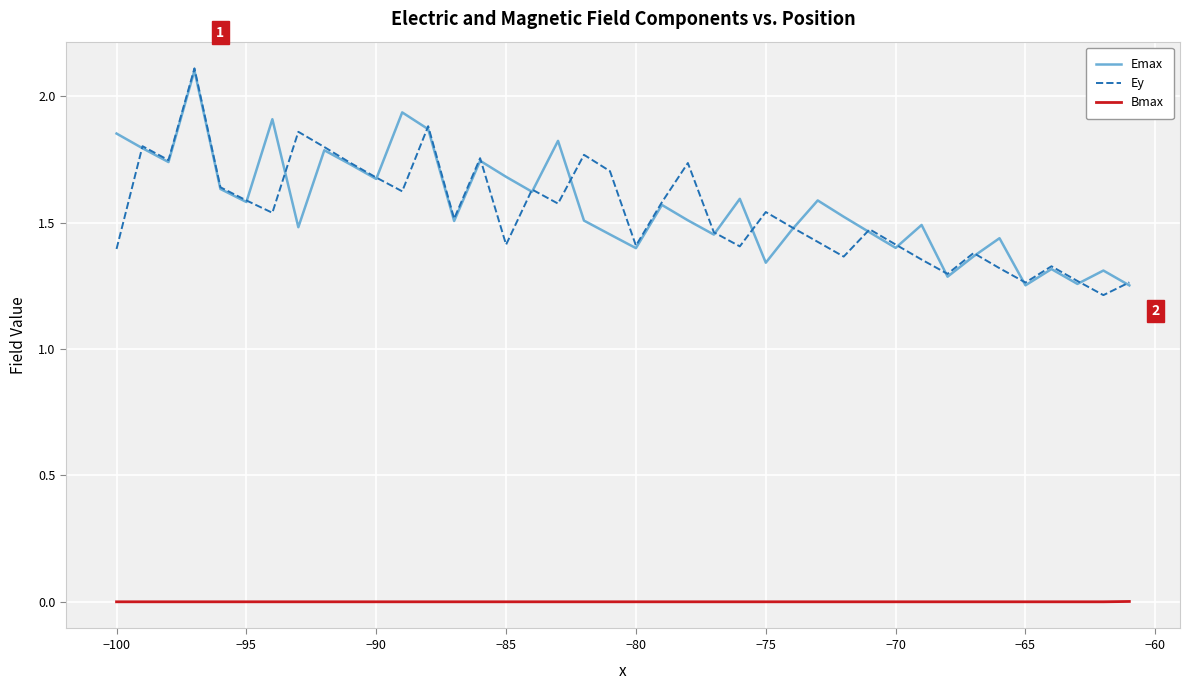

What is the greatest value displayed?

2.1